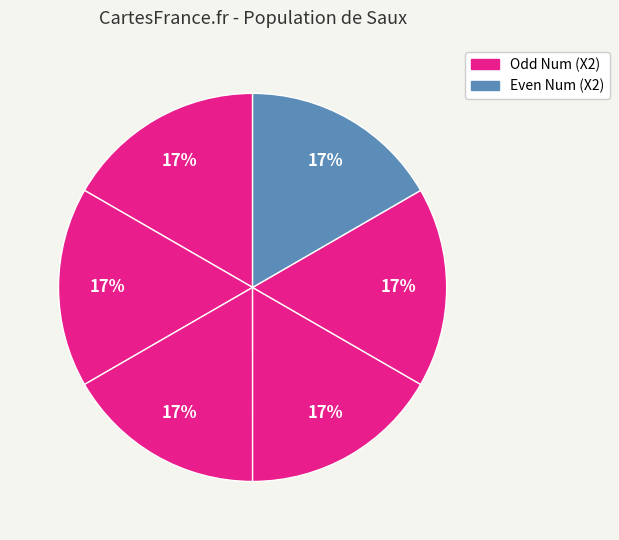

Count the number of slices in the pie.

6